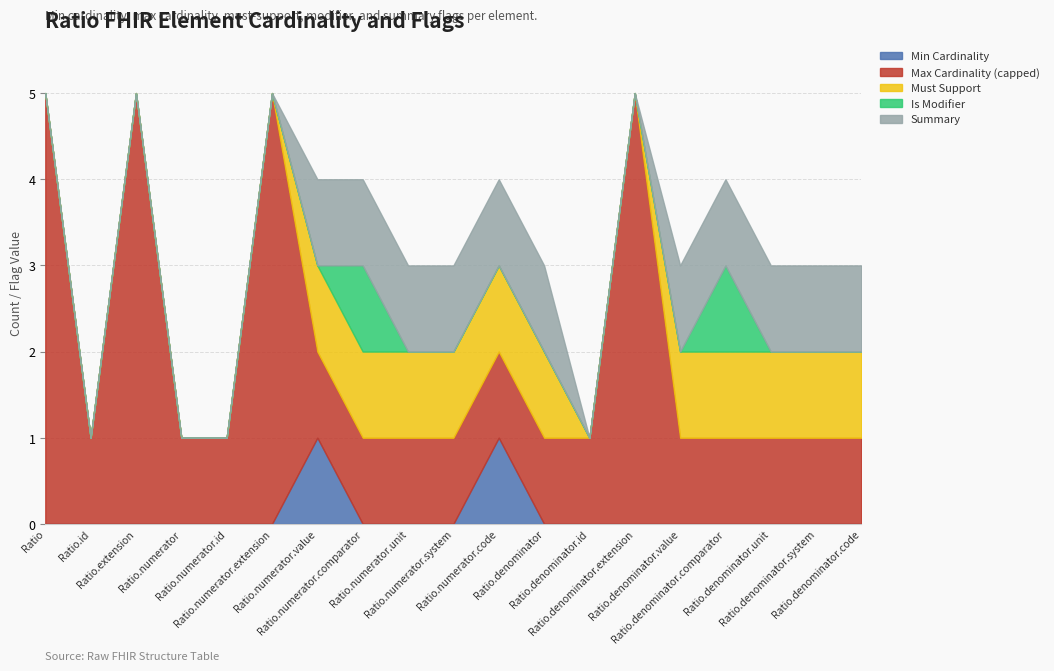

What position from the left is Ratio.numerator.id?

5